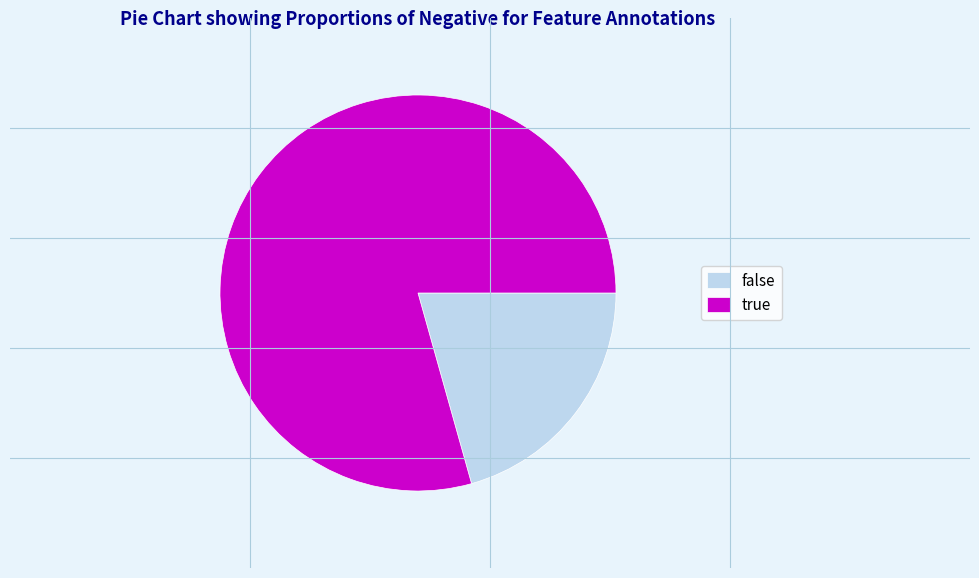

Which category has the biggest portion of the pie?

true